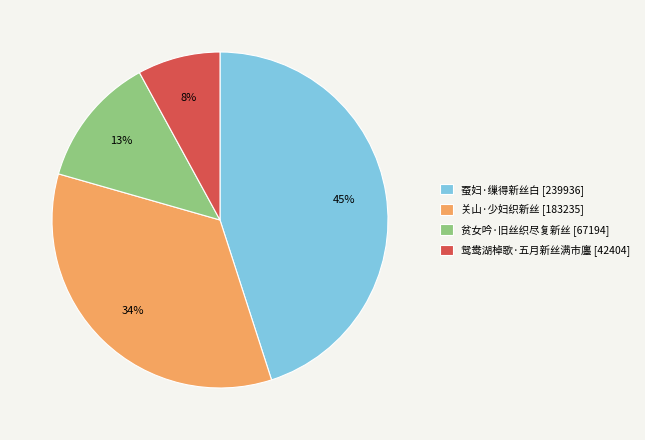

To the nearest percent, what is the difference between the 蚕妇·缫得新丝白 and 鸳鸯湖棹歌·五月新丝满市廛 slice percentages?

37%